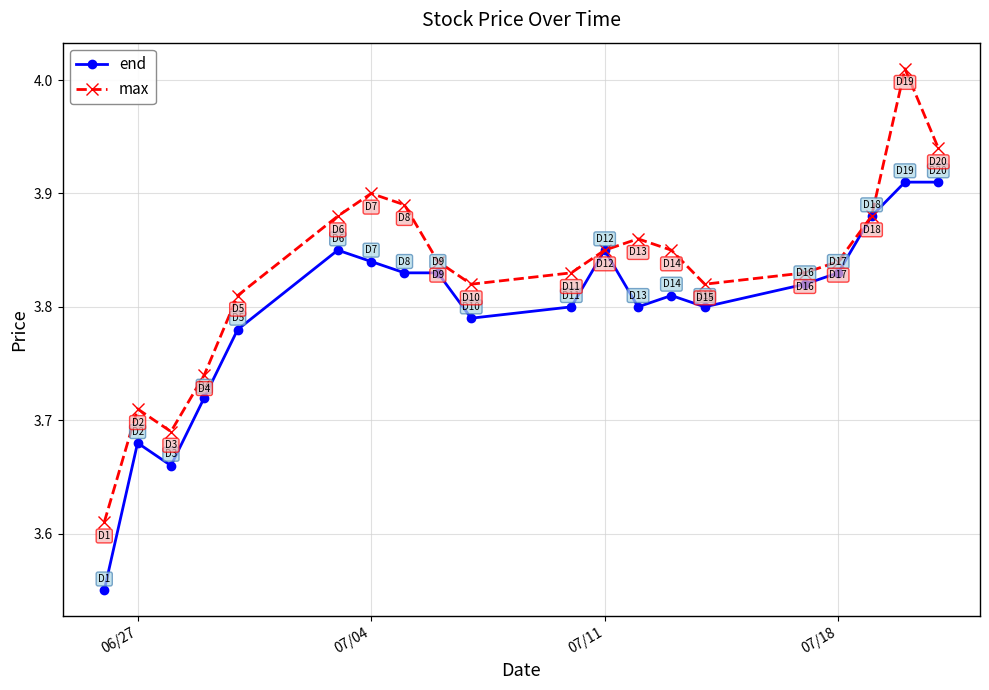

What is the difference between the maximum and minimum values in the max series?

0.4